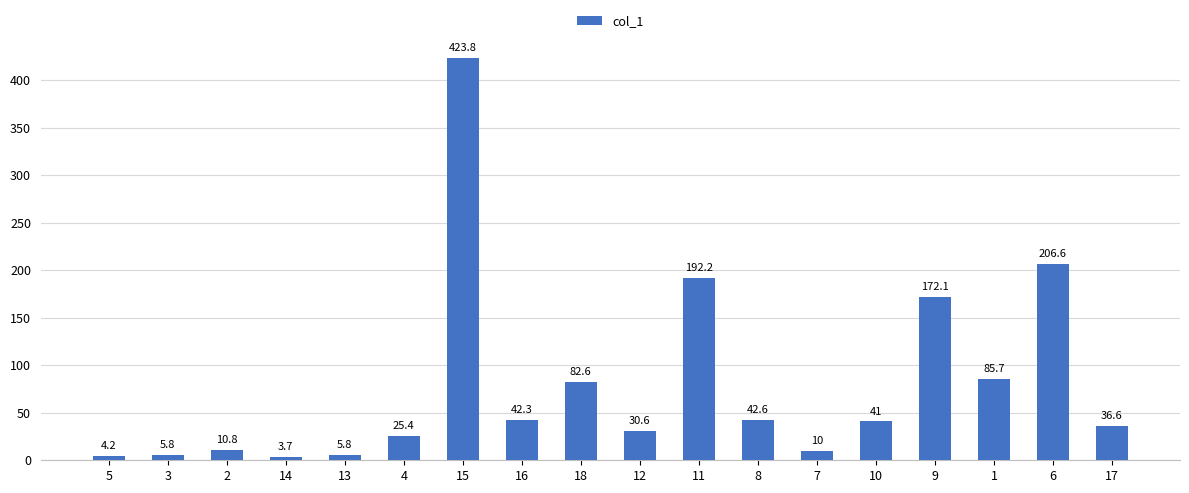

How many values are below 41?

9